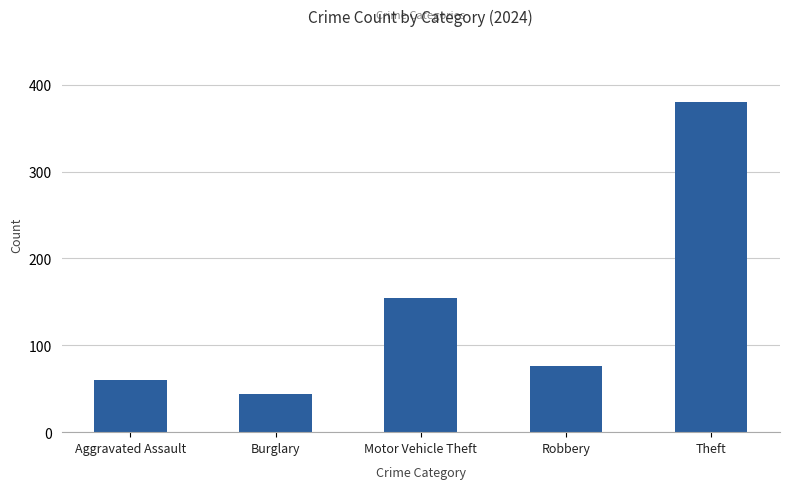

How many categories are shown in the chart?

5